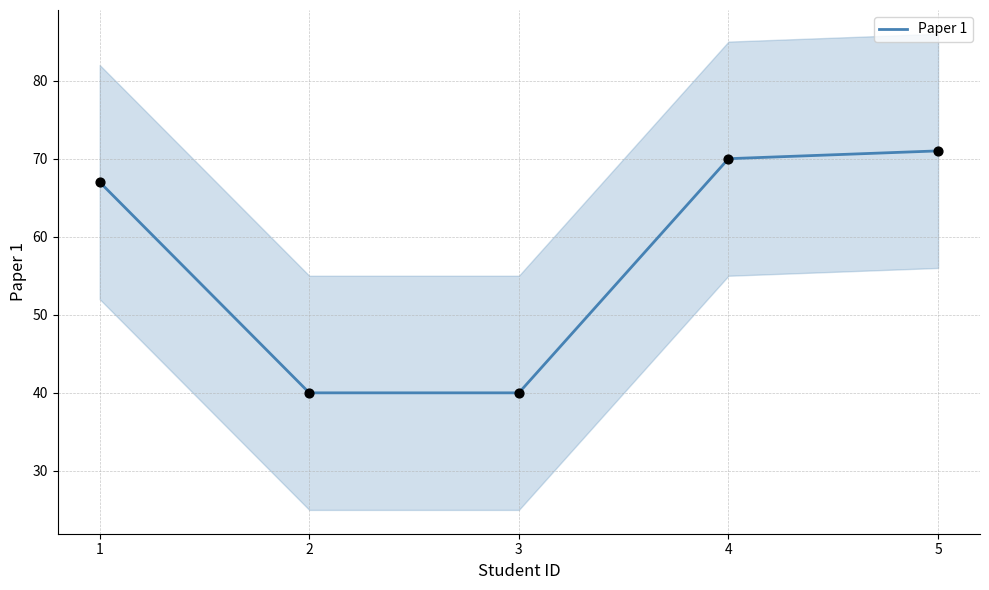

What is the ratio of the value at 1 to the value at 3?

1.7